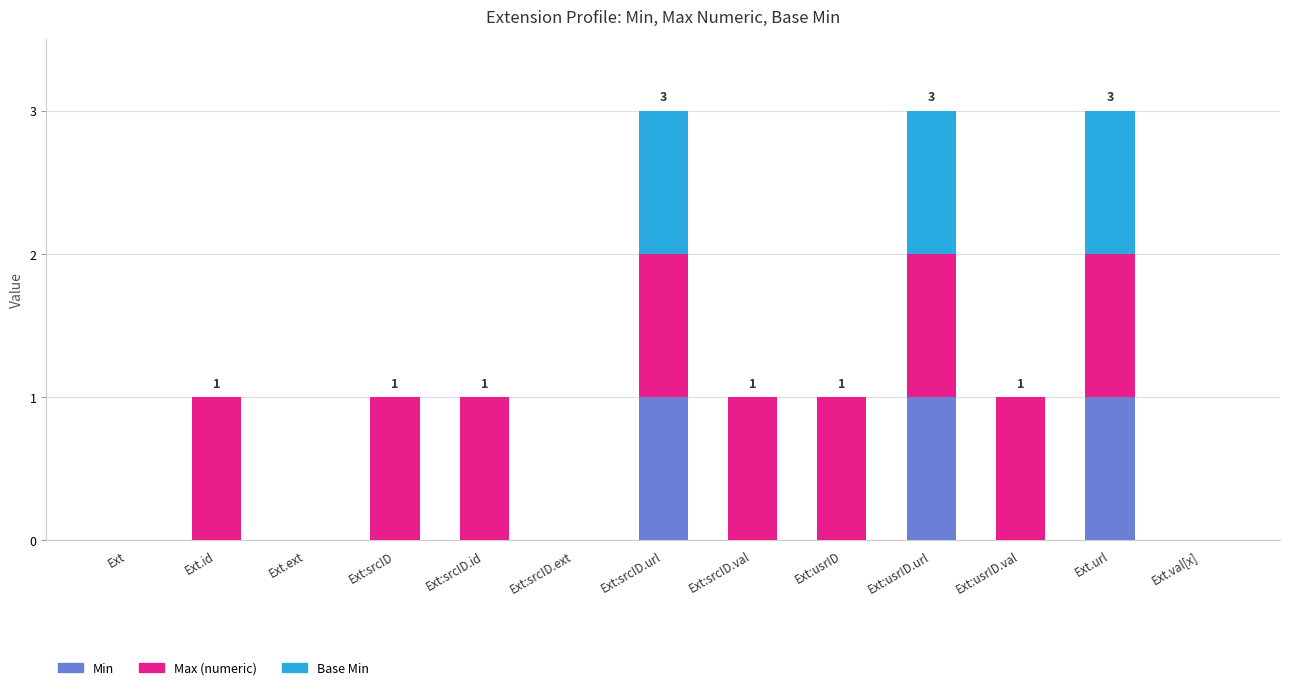

What is the sum of all Min values?

3